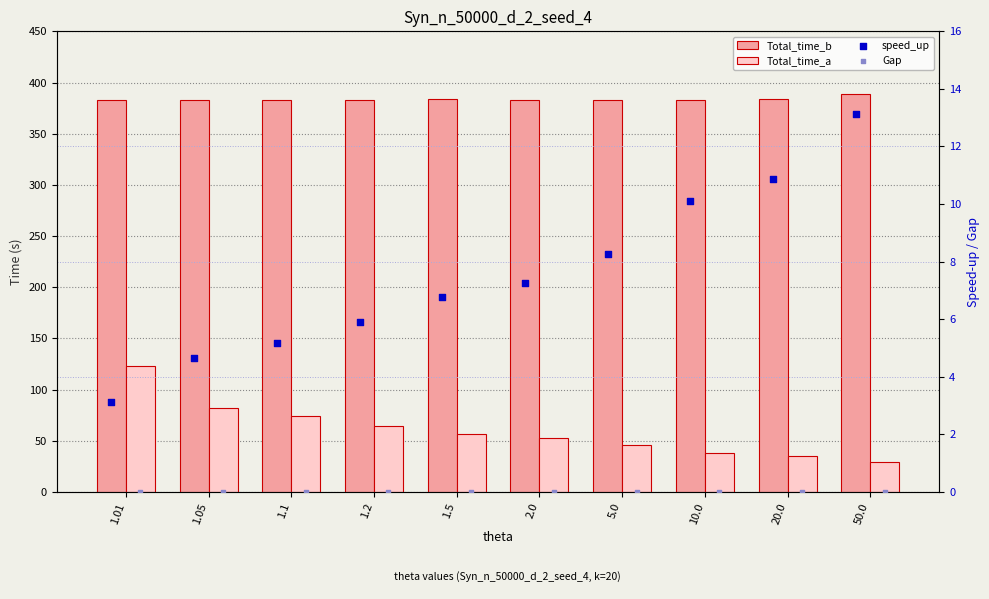

What are all the series names shown in the legend?

Total_time_b, Total_time_a, speed_up, Gap